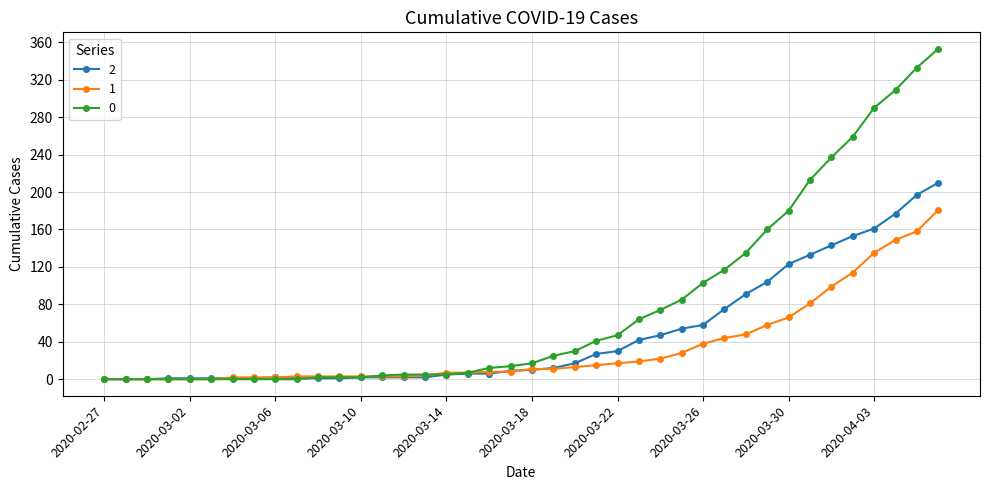

Rank the series by their maximum value, from lowest to highest.

1, 2, 0